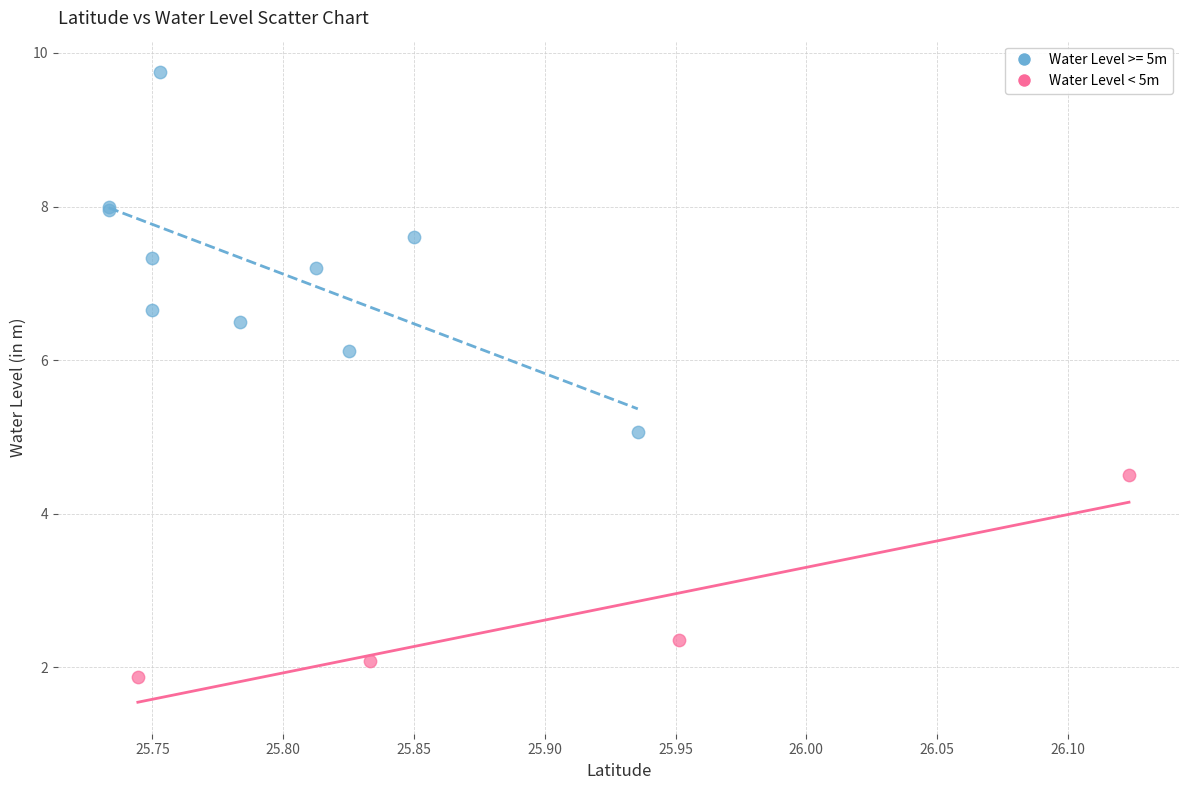

Which series contains the lowest Y value?

Water Level < 5m